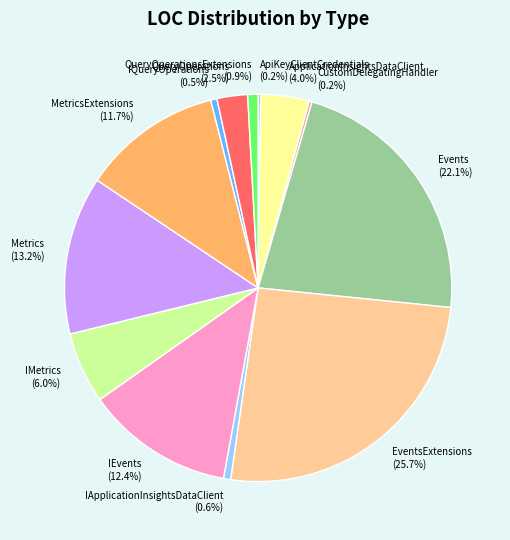

What percentage is the QueryOperationsExtensions slice, to the nearest percent?

1%